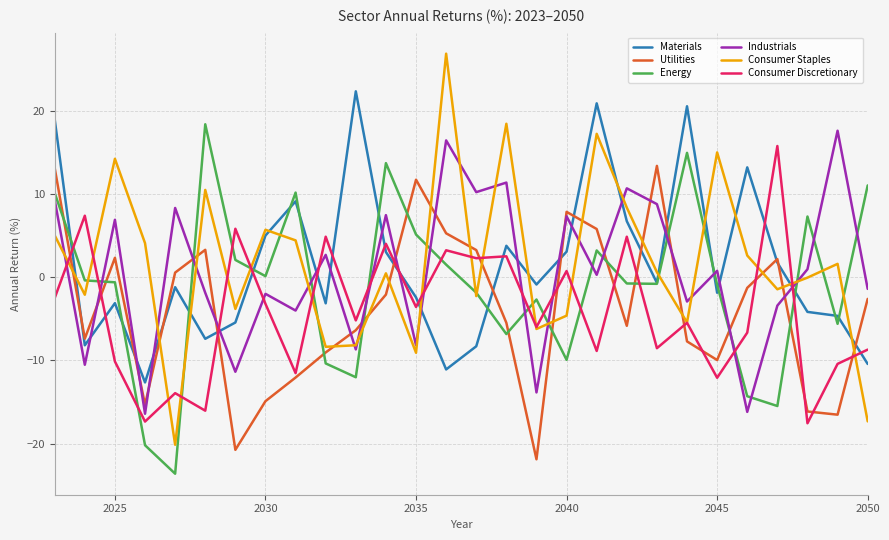

After their last crossing, which series has the higher values: Materials or Consumer Discretionary?

Consumer Discretionary